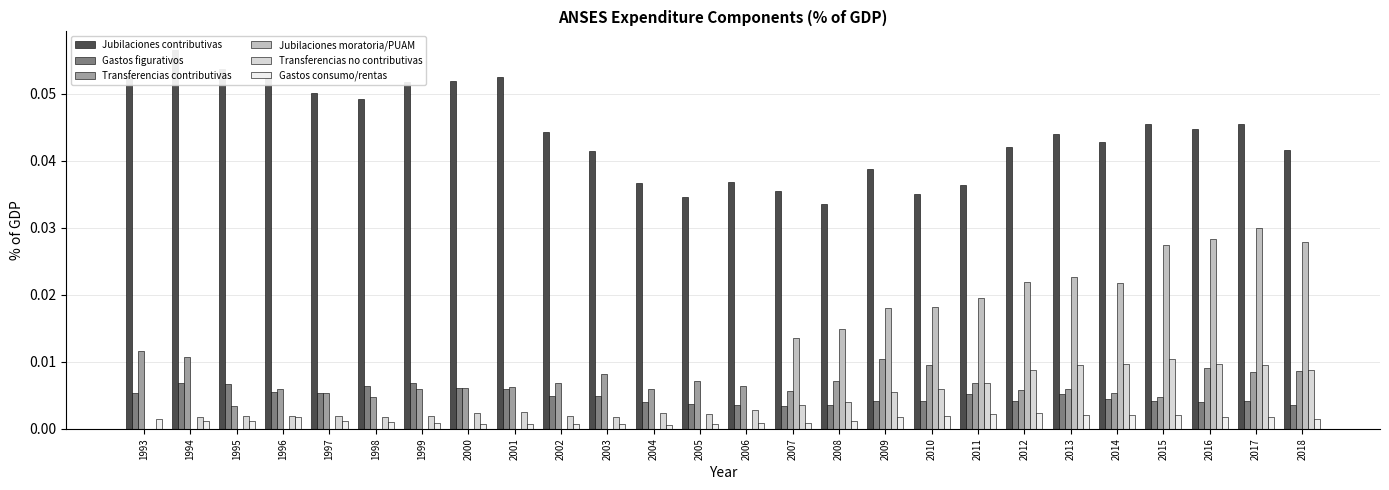

Is it true that Transferencias no contributivas equals 0.0 at 2004?

False